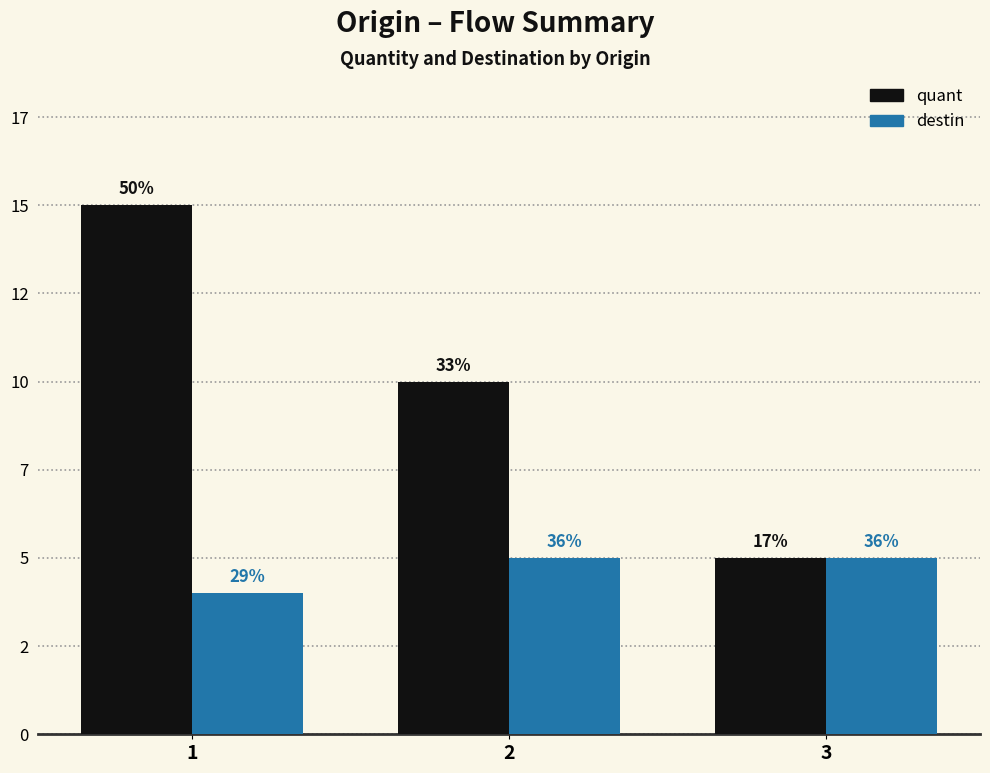

Does the chart contain stacked bars?

No